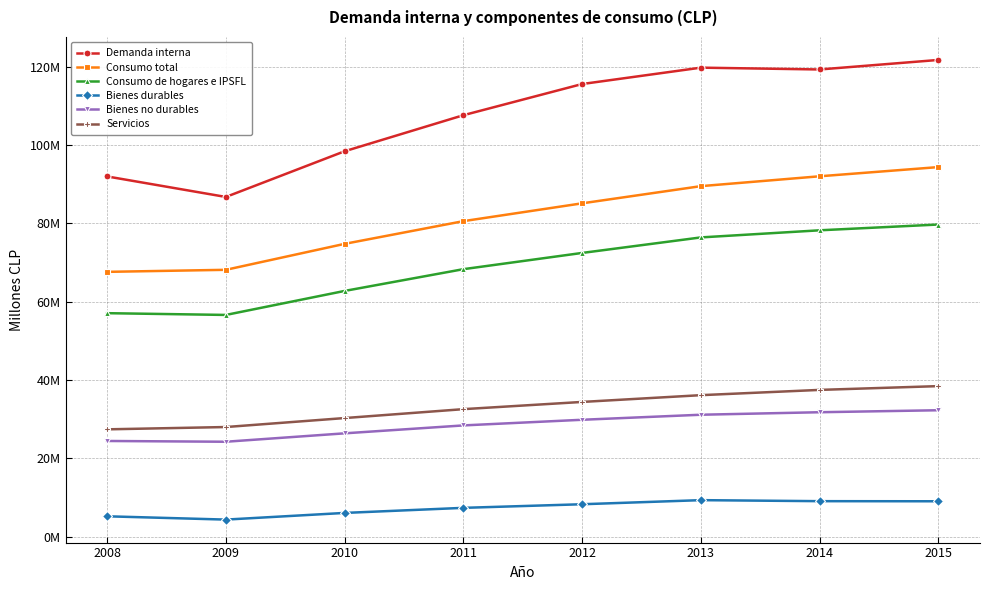

Does the chart have visible grid lines?

Yes